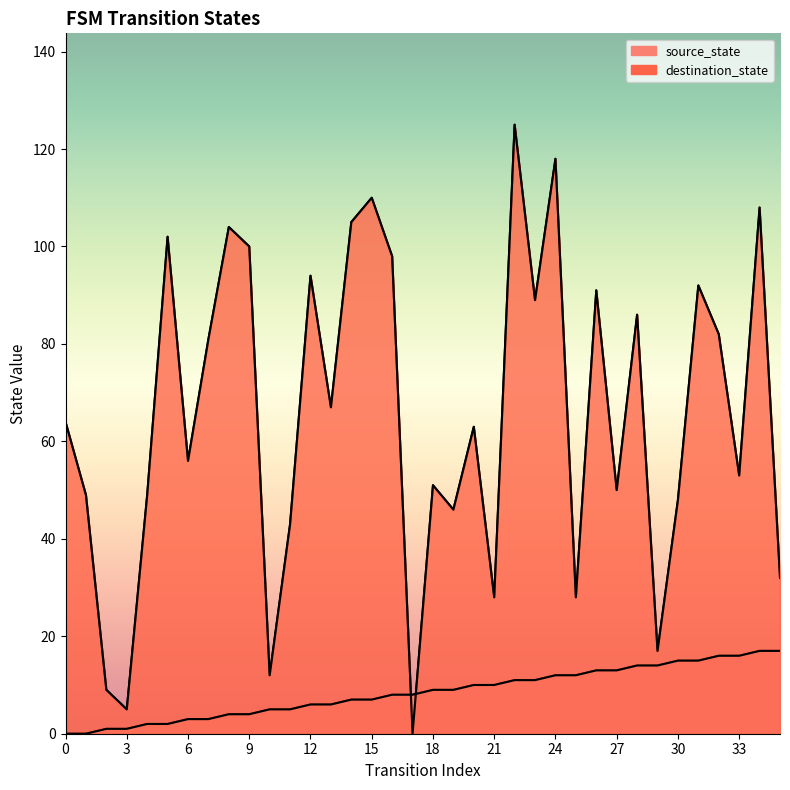

True or false: destination_state has more than 1 points higher than both neighbors.

True